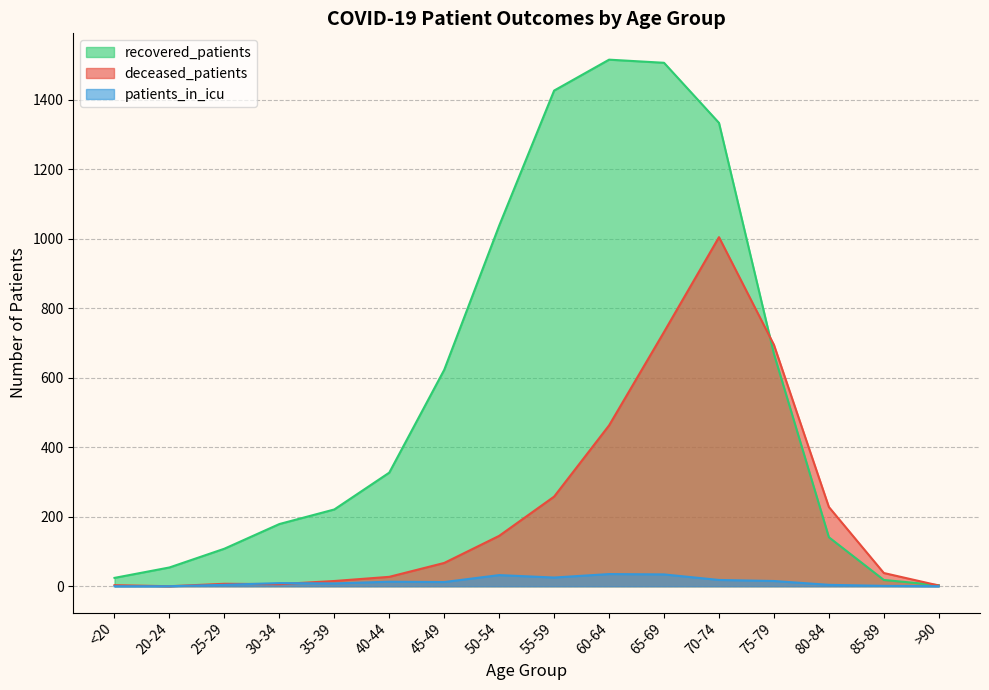

Where is the first local maximum for recovered_patients?

60-64